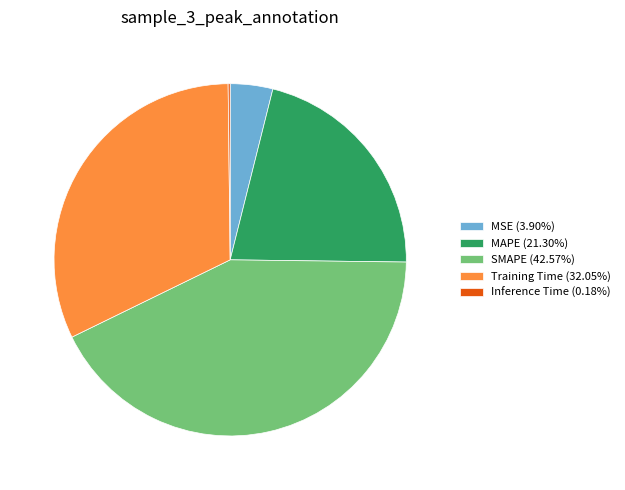

Is there any slice that represents more than half of the pie?

No